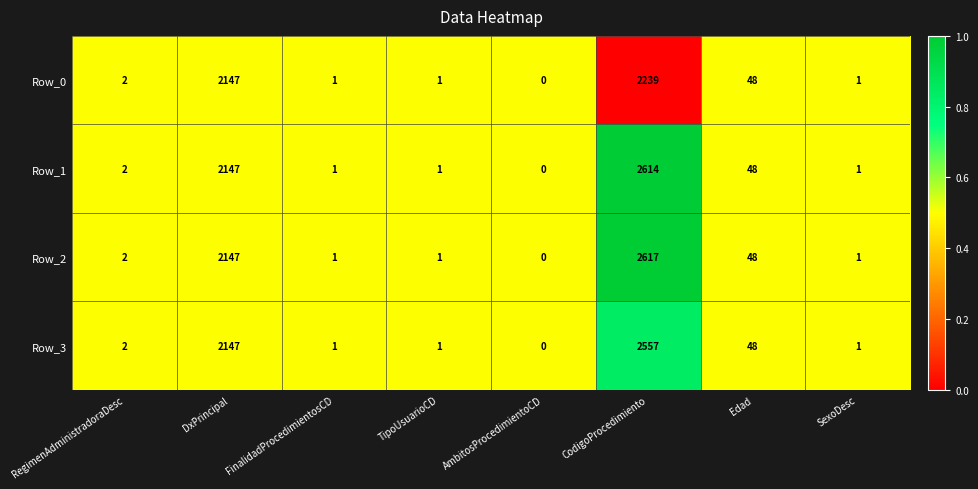

What is the average value of the Row_1 series?

602